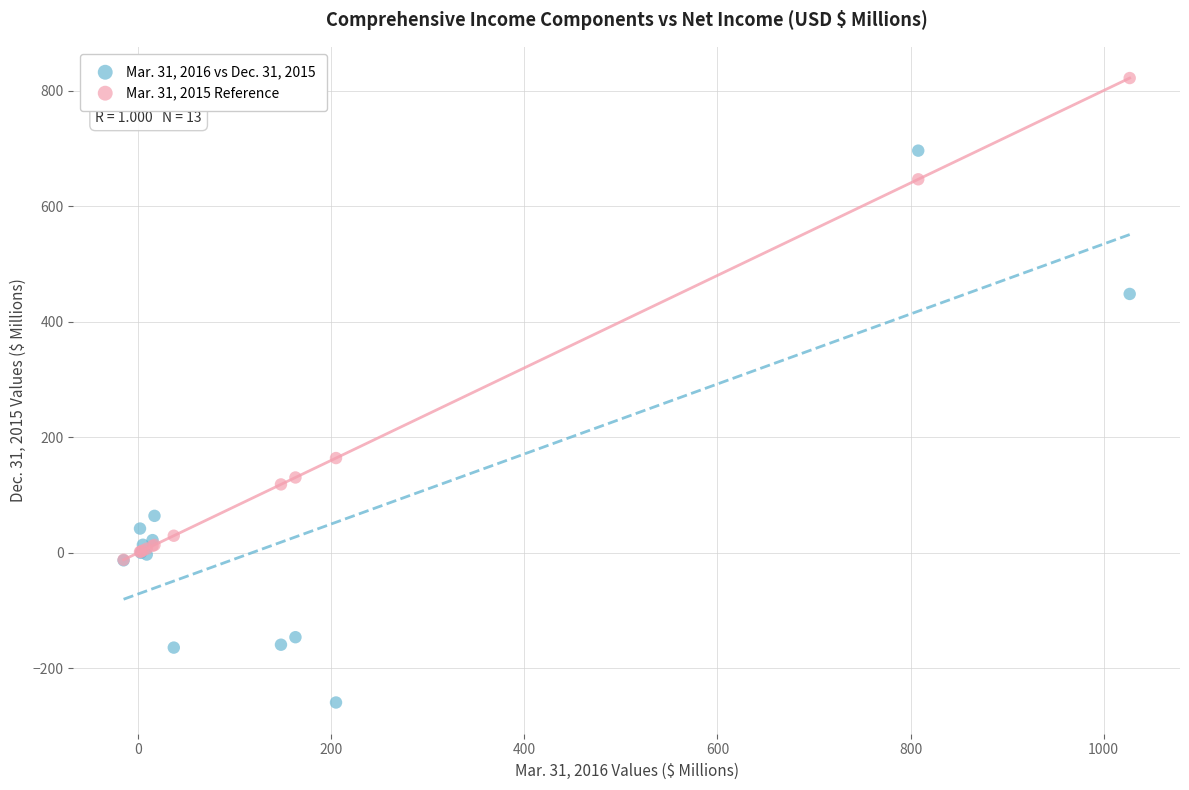

Across all series, what Y value is closest to 281?

164.0